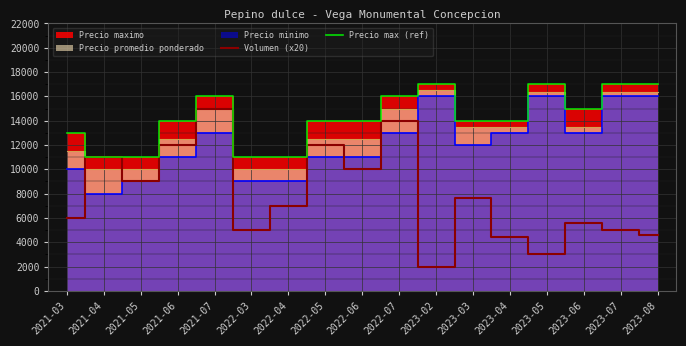

What is the difference between the maximum and minimum values in the Precio max (ref) series?

6000